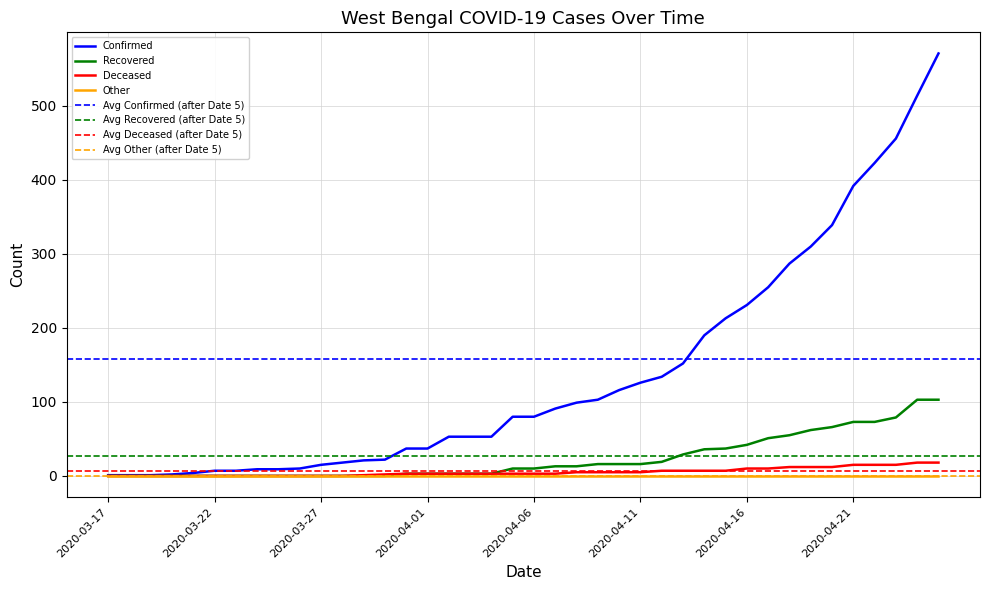

Which category has the highest value across all series?

2020-04-25